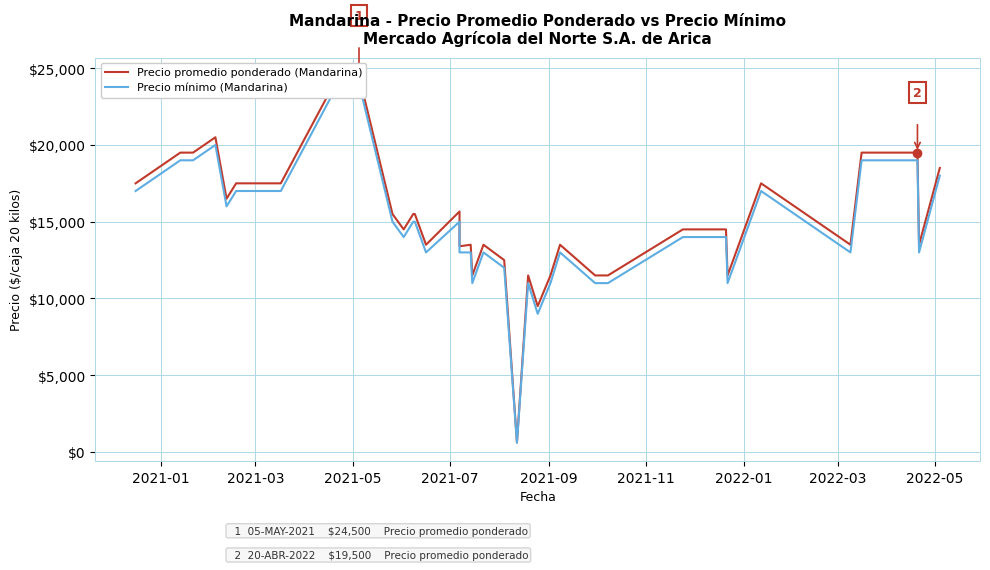

How many data points does each series have?

40